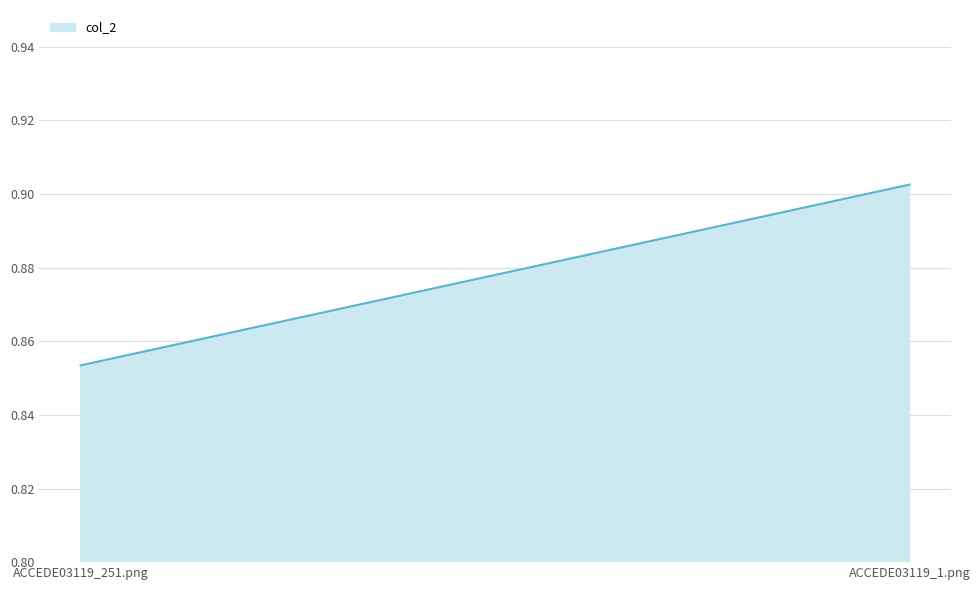

Where is the data nearest to the value 0?

ACCEDE03119_251.png